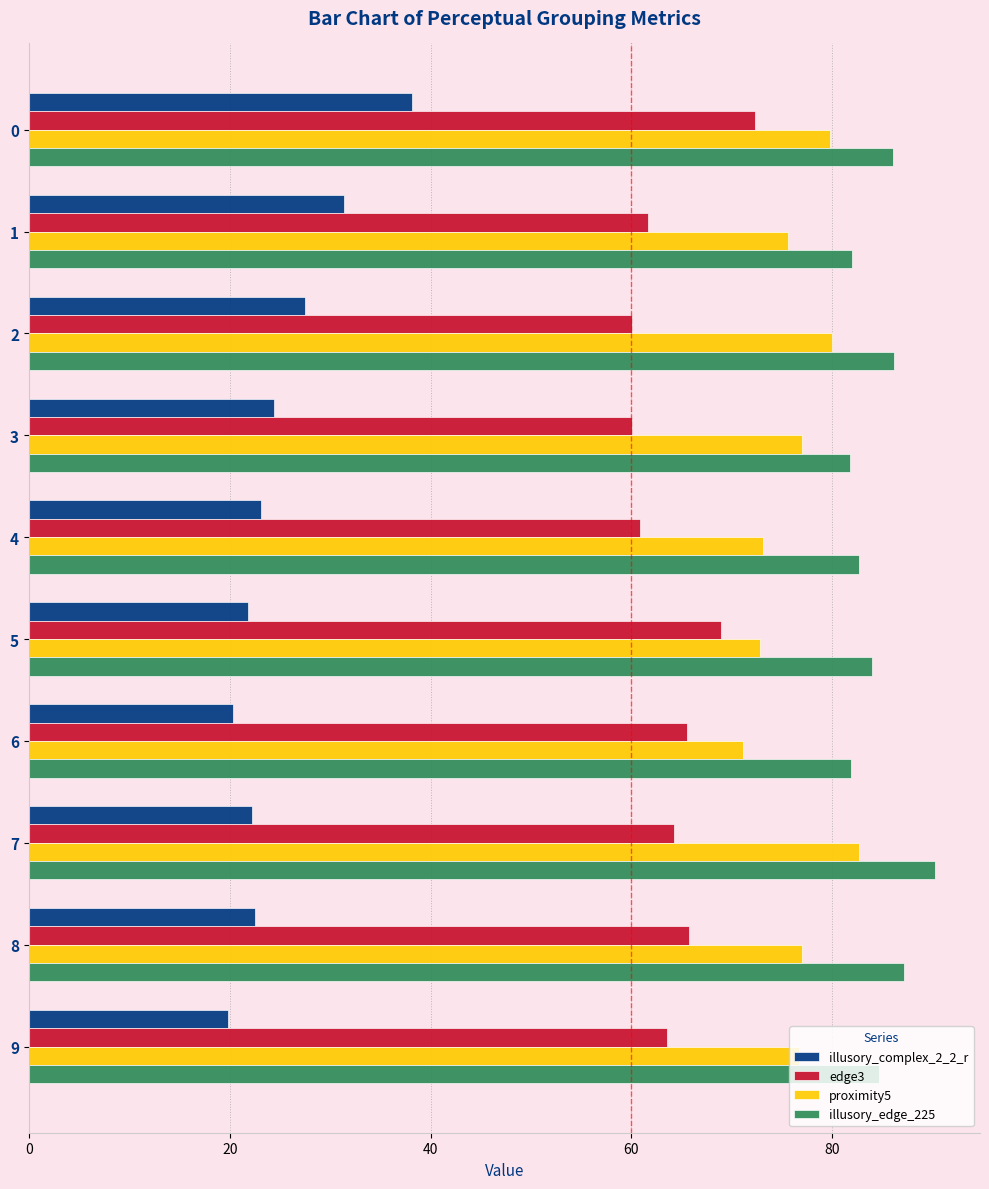

What is the difference between the highest and lowest values at 9?

64.9